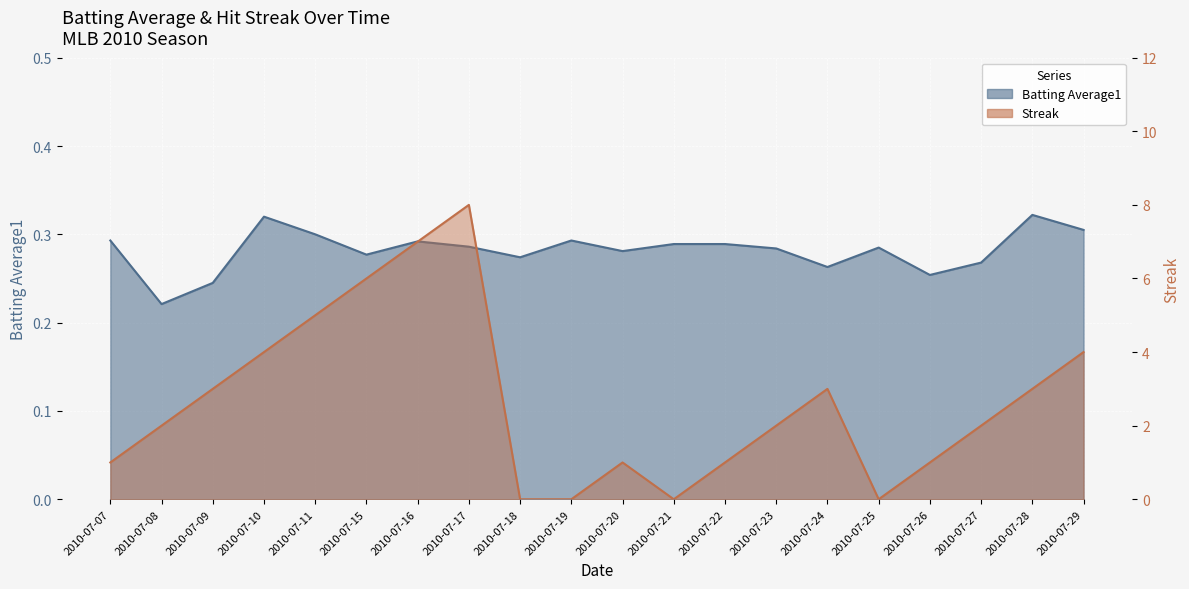

Is it true that Streak equals 1.6 at 2010-07-15?

False